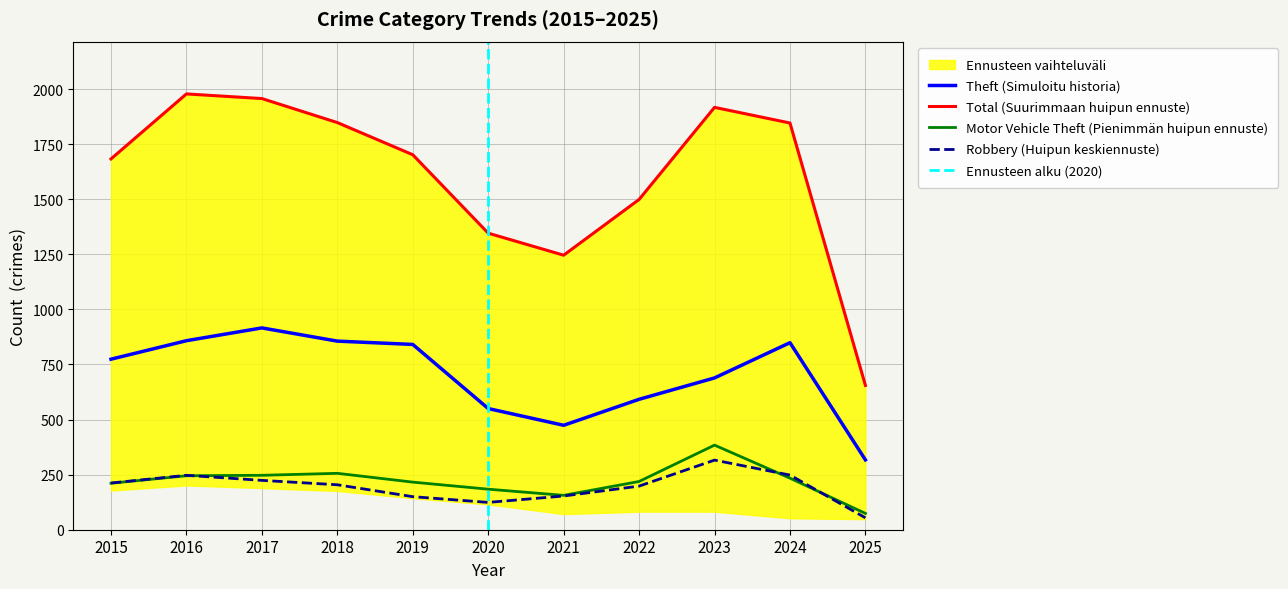

Does the chart display data point markers on the line(s)?

No